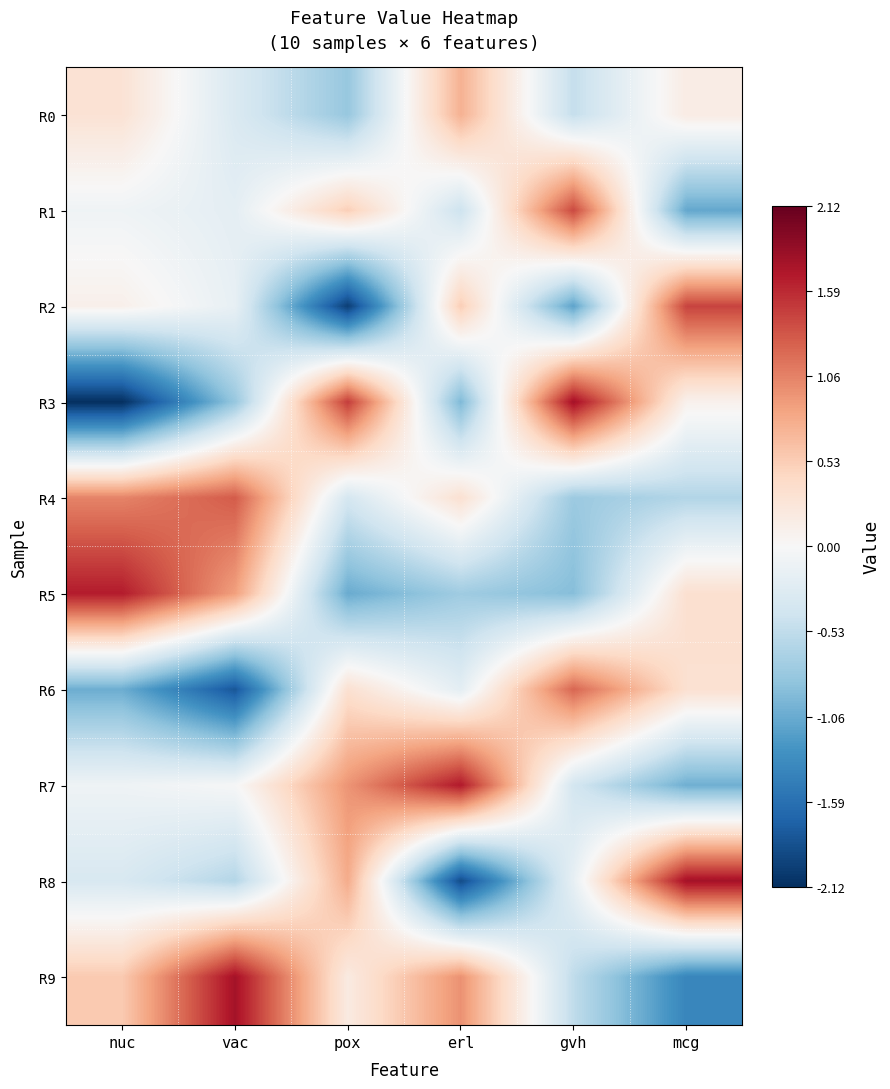

Which series has the largest total across all categories?

R9